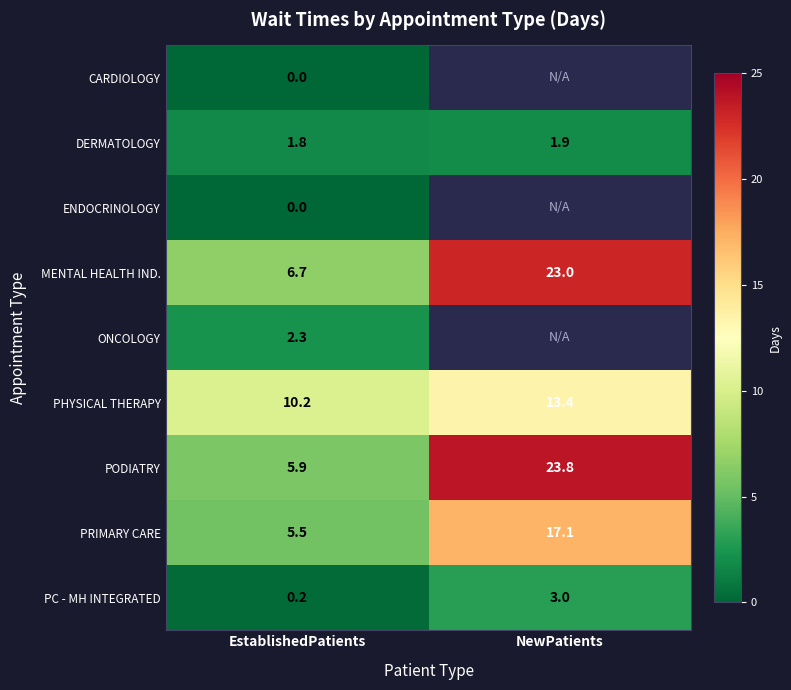

True or false: PHYSICAL THERAPY has a value of 10.2 at EstablishedPatients.

True